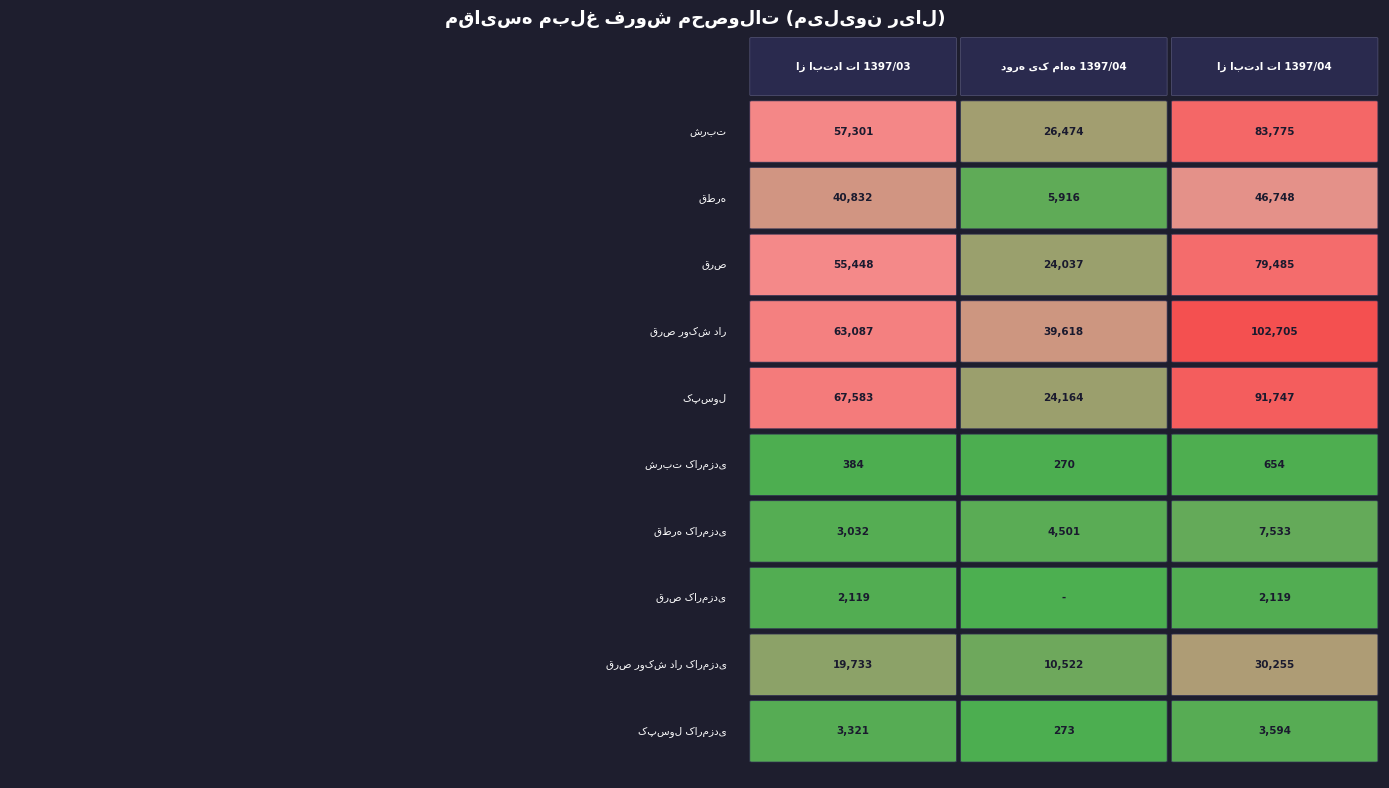

At how many categories does at least one series exceed 49065?

2